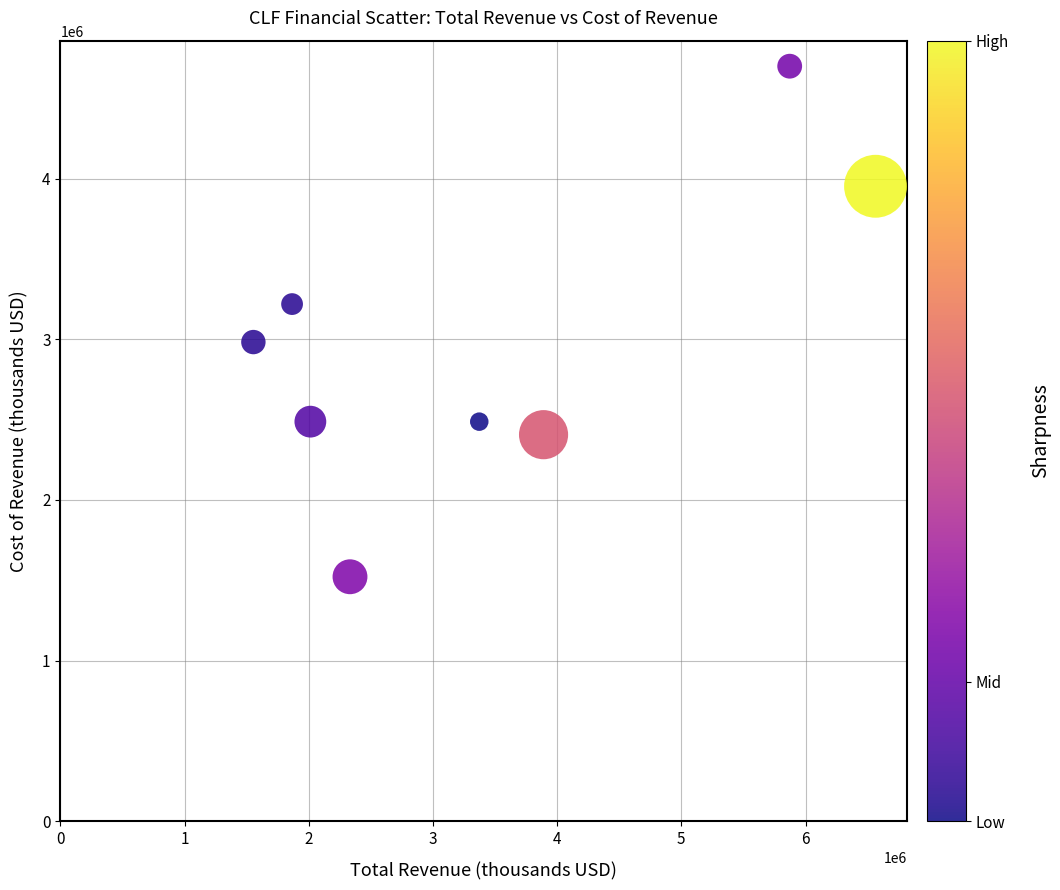

What is the range of X values (max minus min)?

5009400